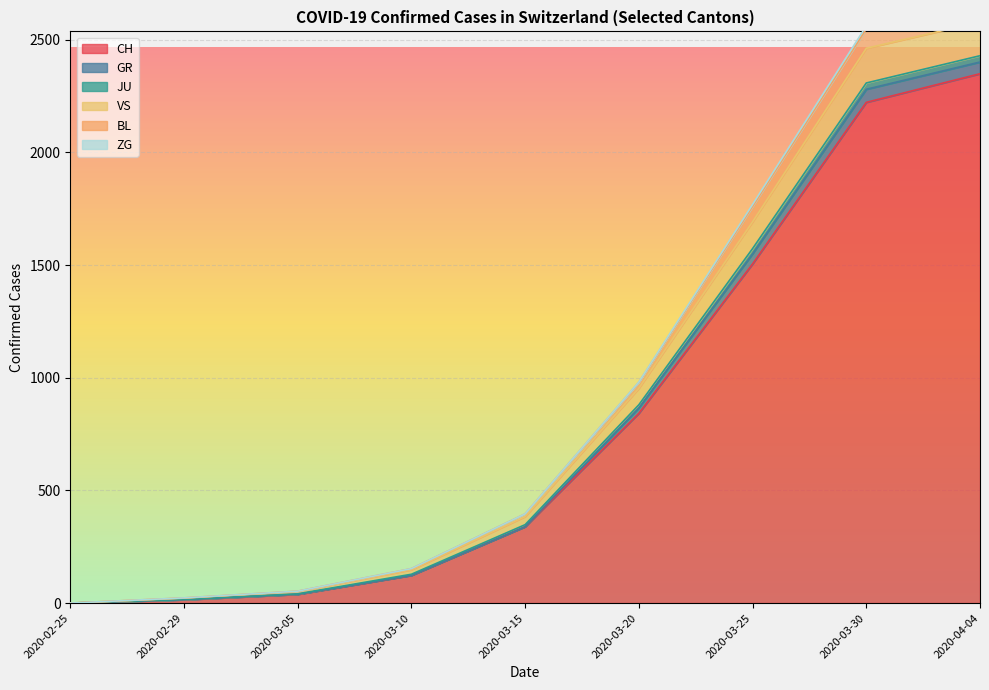

Is the value of GR at 2020-03-15 greater than the value of VS at 2020-03-25?

No